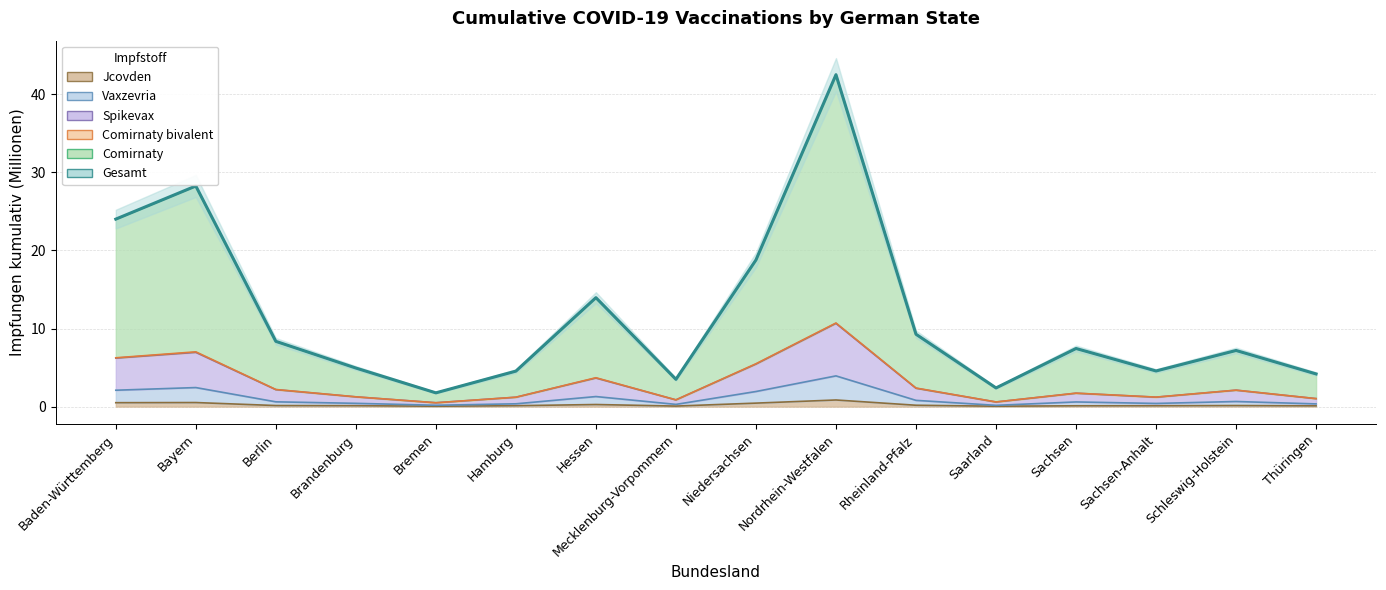

Which has a higher value, Sachsen or Berlin?

Berlin